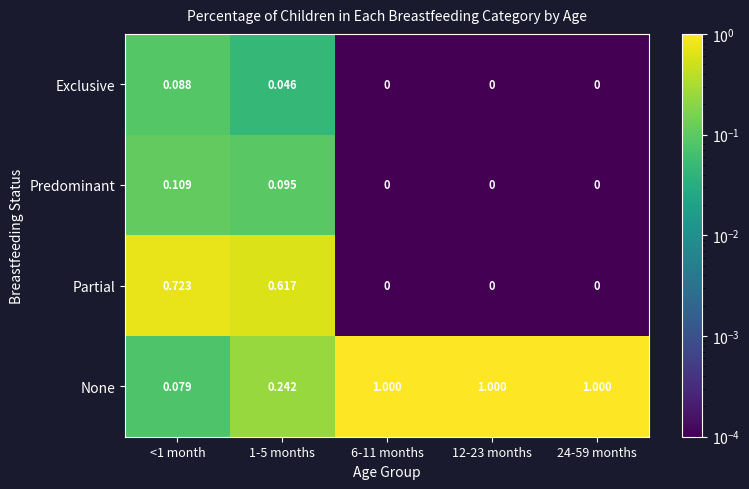

What is the total value across all series at 1-5 months?

1.0